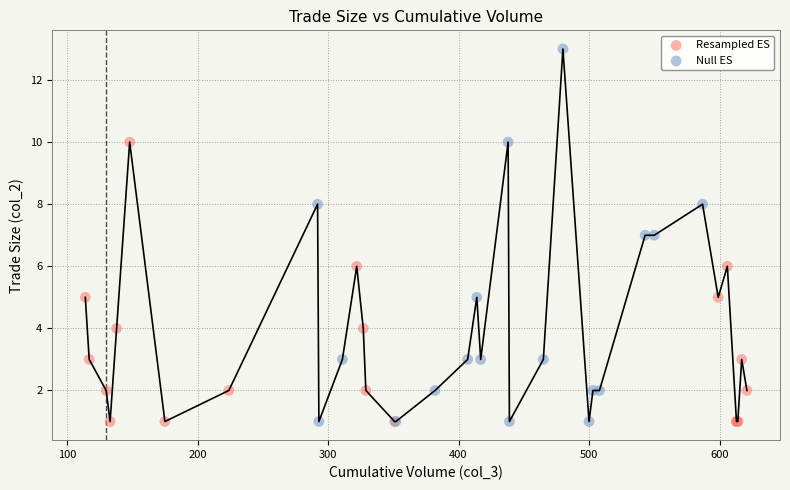

Which series reaches the maximum Y coordinate?

Null ES